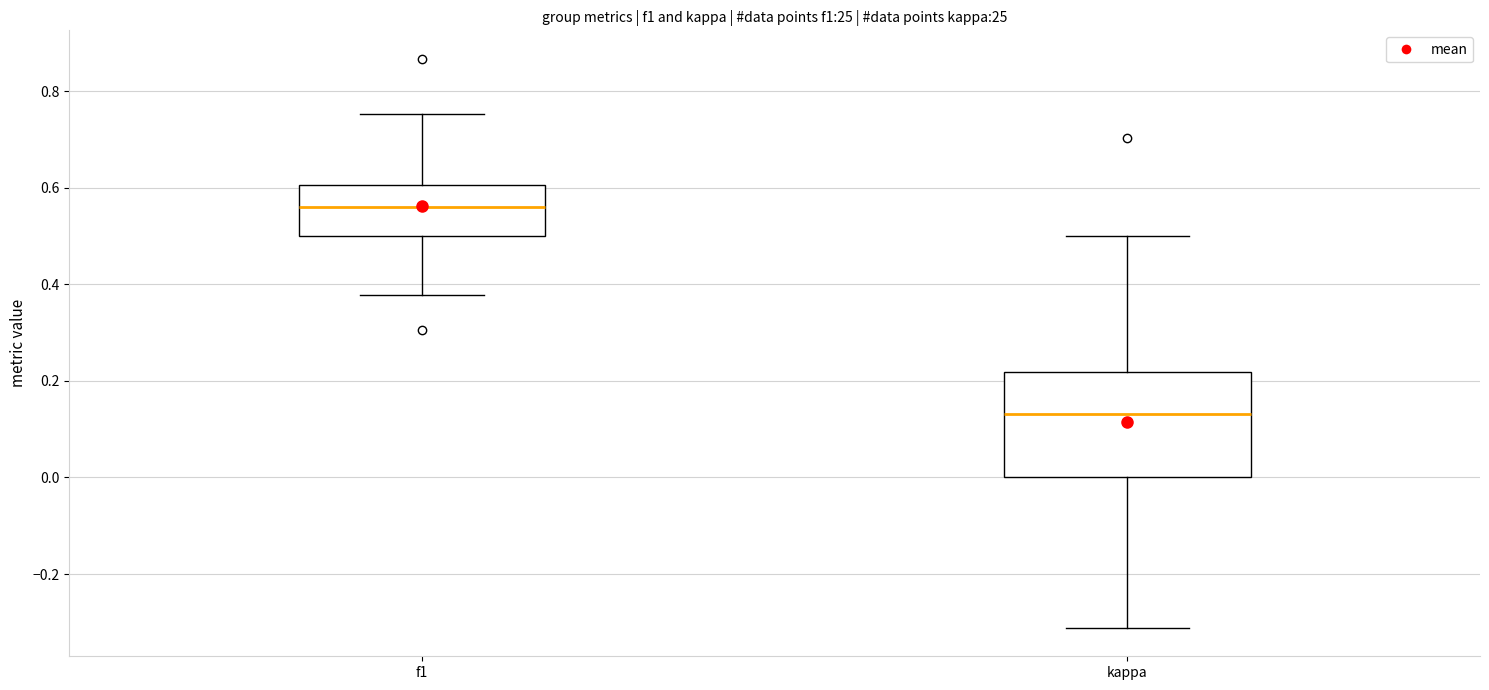

Which box is the tallest, from its lower edge to its upper edge?

kappa